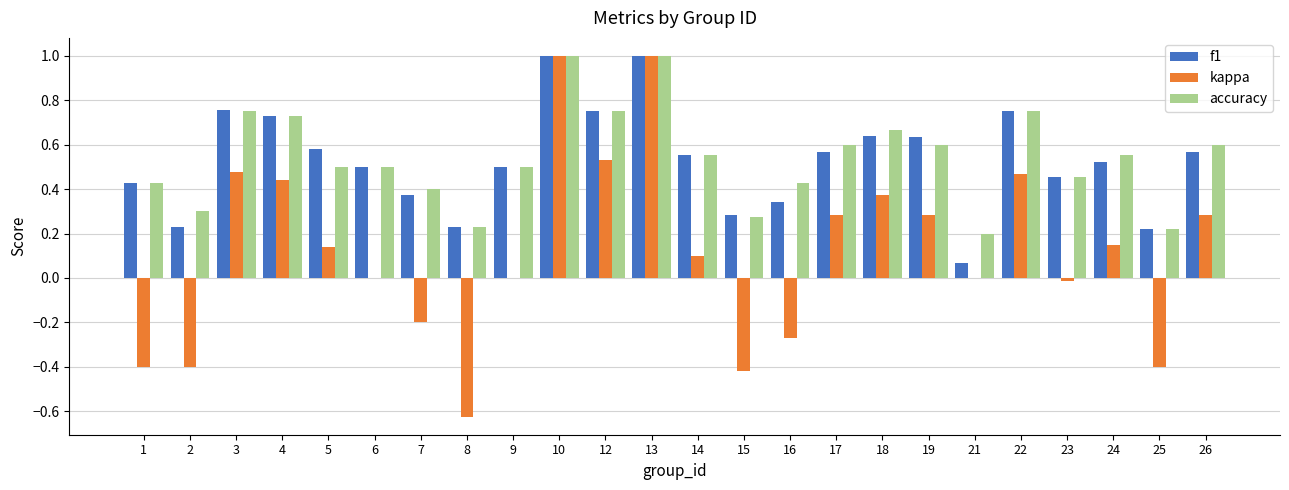

Is the value of kappa at 1 greater than the value of f1 at 1?

No